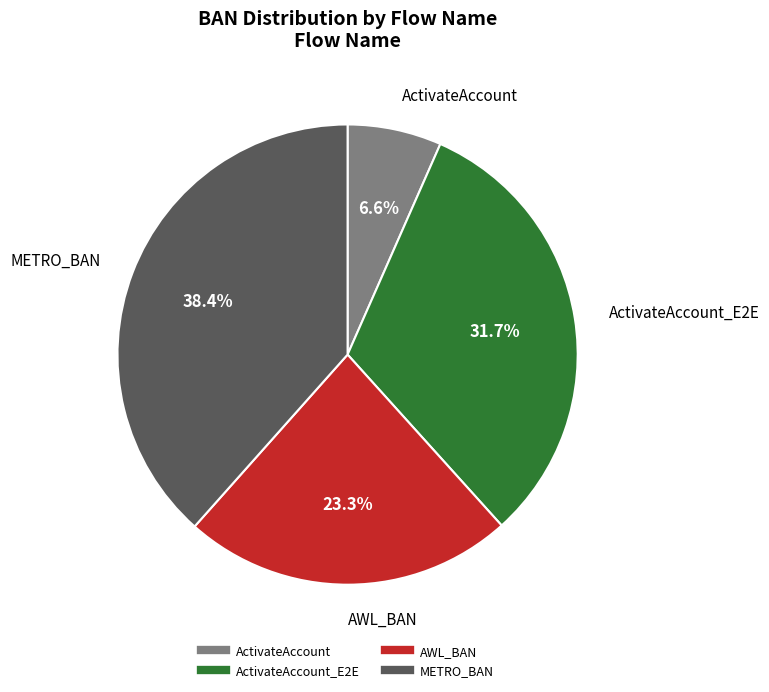

Does any single category account for the majority?

No